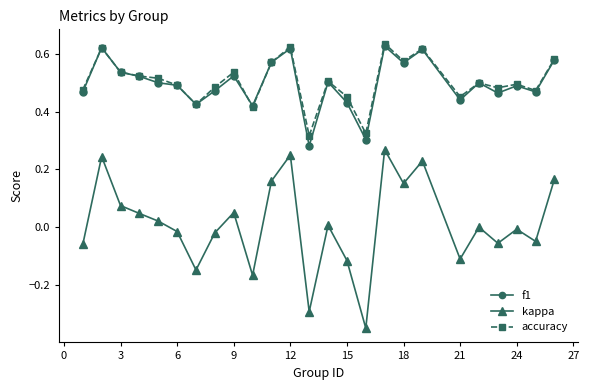

Which series has the largest range (max minus min)?

kappa